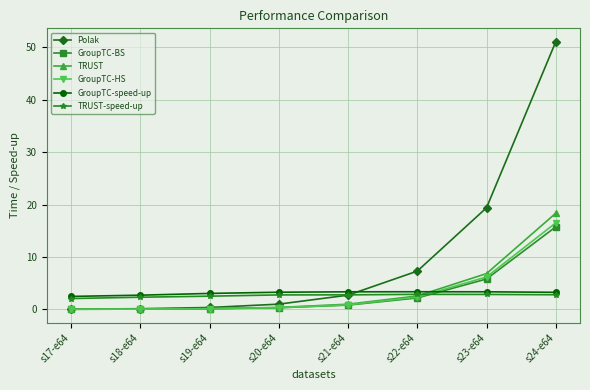

What position from the right is s18-e64?

7